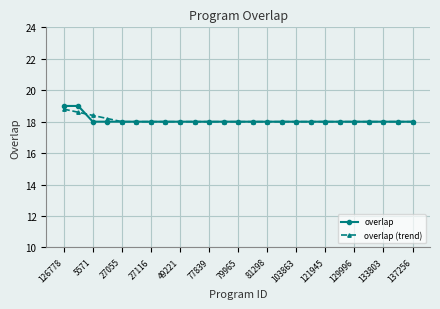

Count the number of data series in this chart.

2